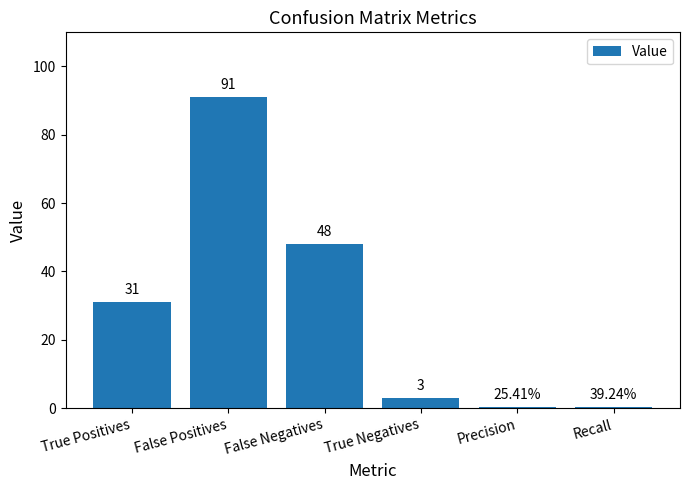

At which category does the chart reach its peak across all series?

False Positives